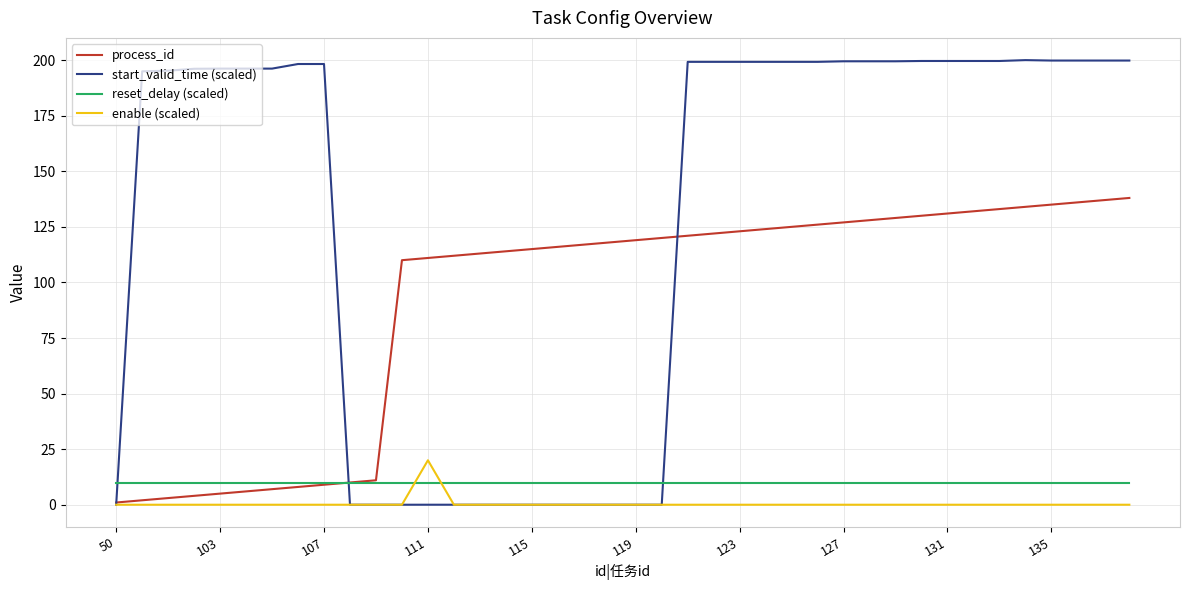

Does the chart have visible grid lines?

Yes